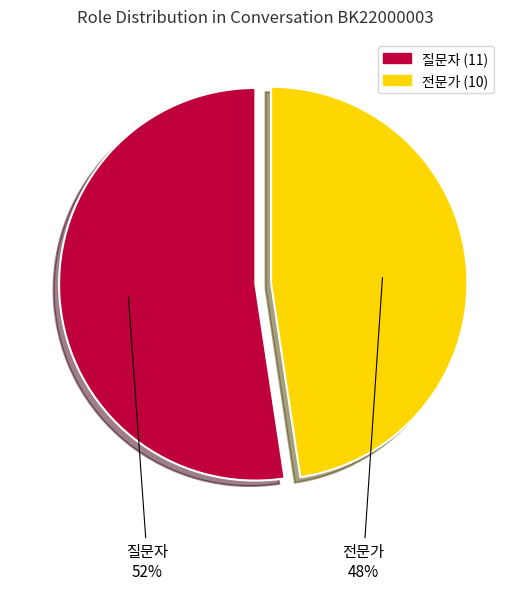

What percentage is the 전문가 slice, to the nearest percent?

48%